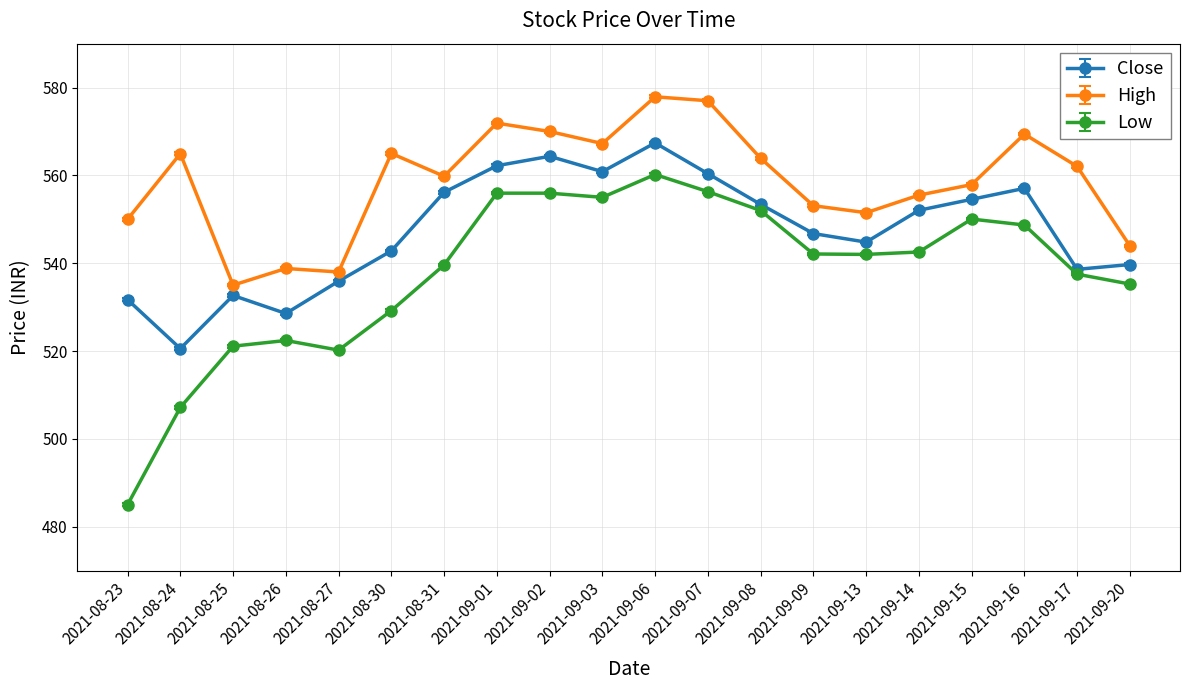

What is the label of the 2nd point from the left?

2021-08-24